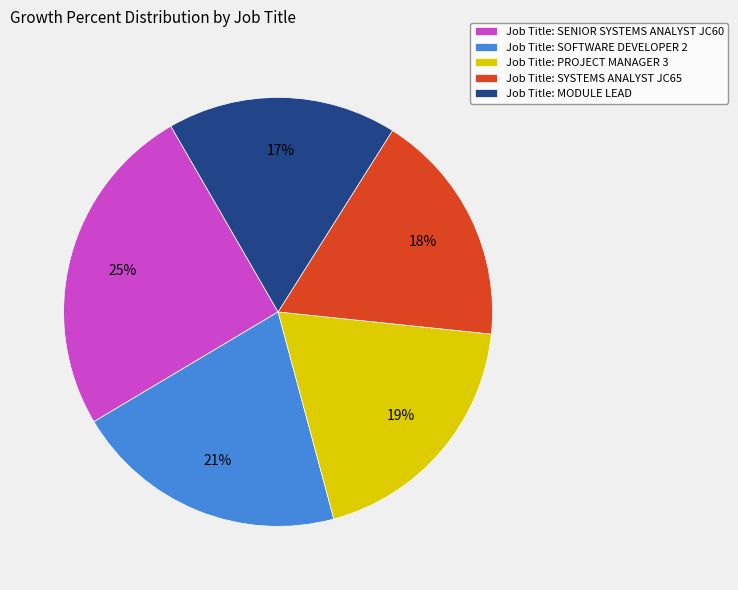

Which category has the biggest portion of the pie?

Job Title: SENIOR SYSTEMS ANALYST JC60